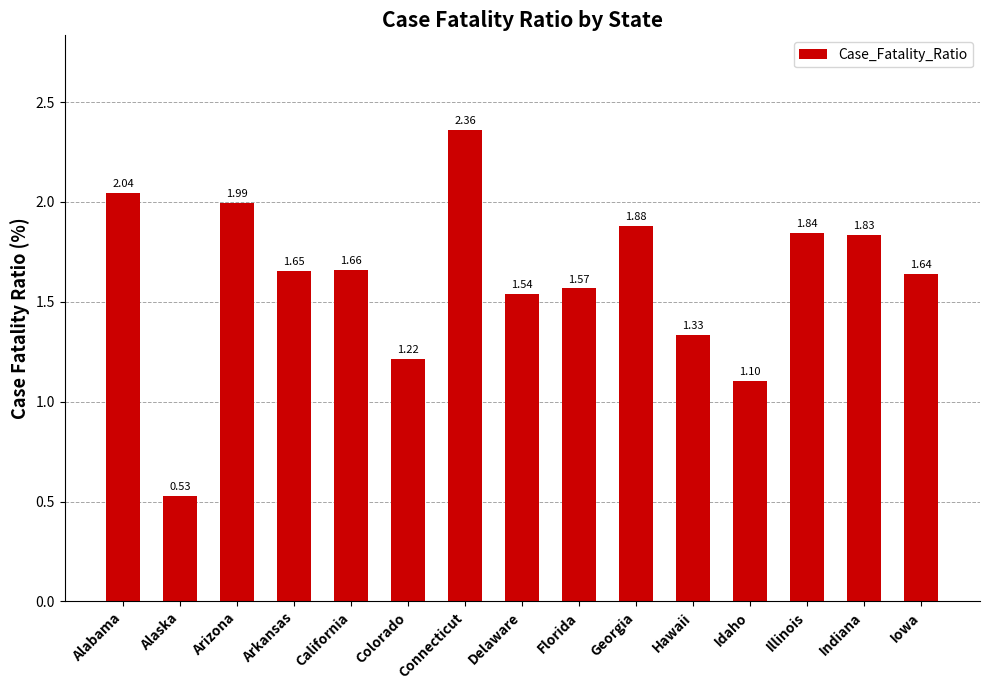

What is the label of the 15th bar from the right?

Alabama